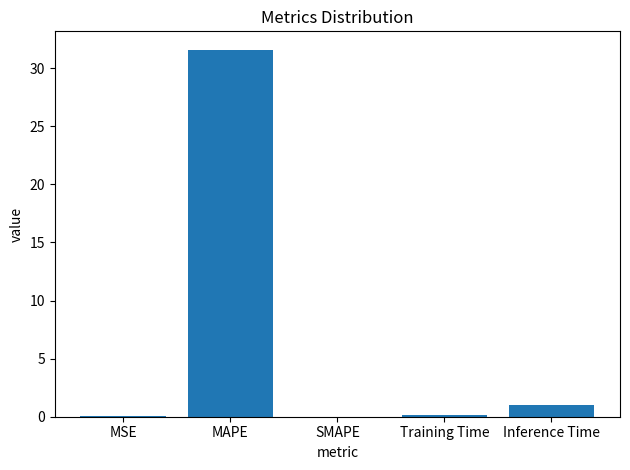

Which label corresponds to the largest value in the chart?

MAPE